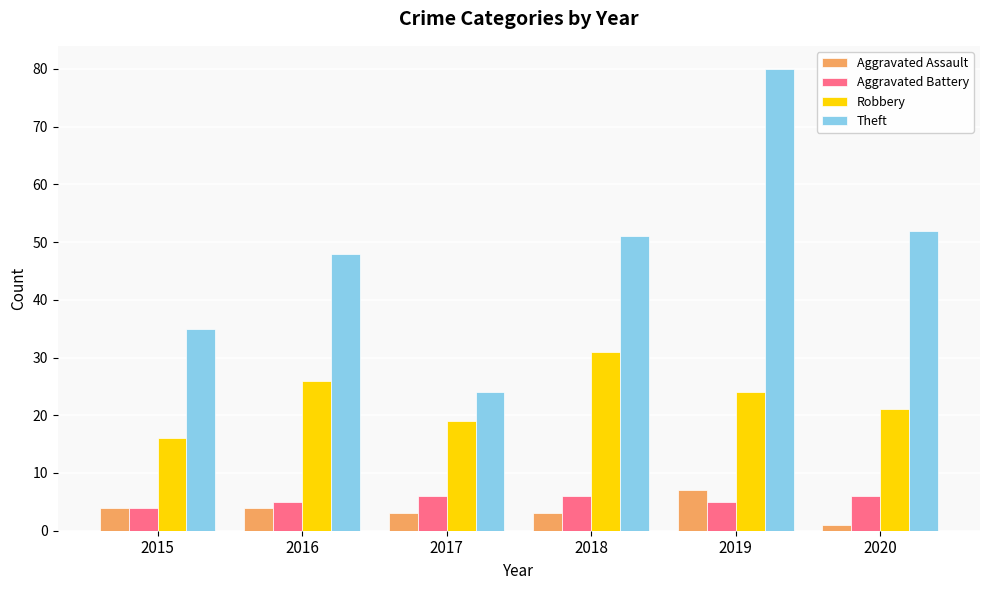

Are the bars horizontal?

No